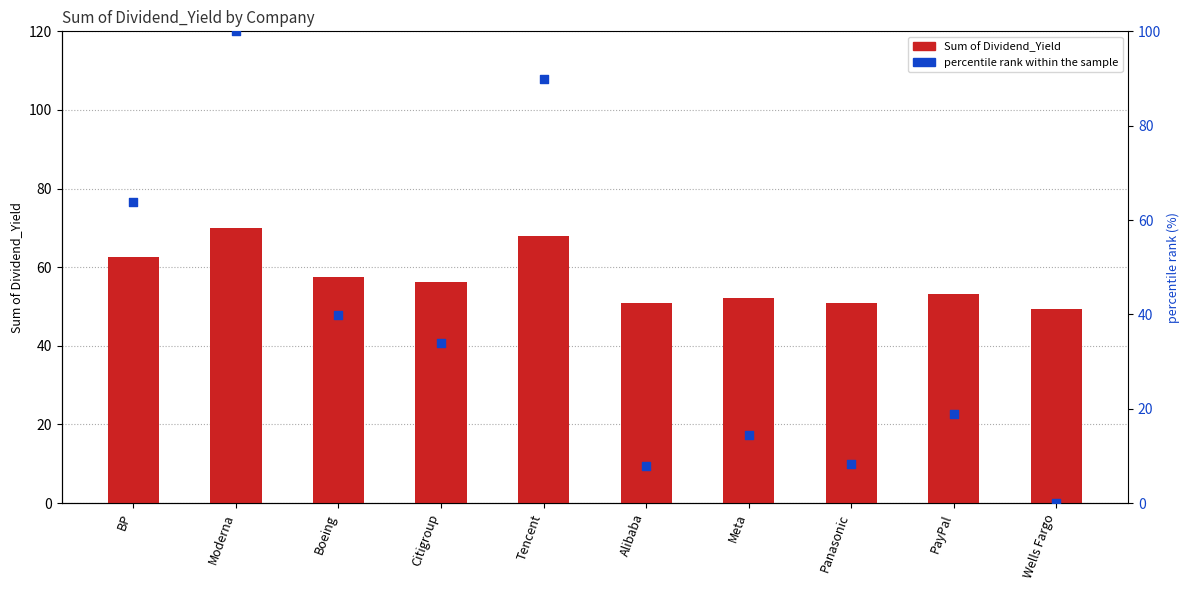

Which series contains the lowest Y value?

percentile rank within the sample